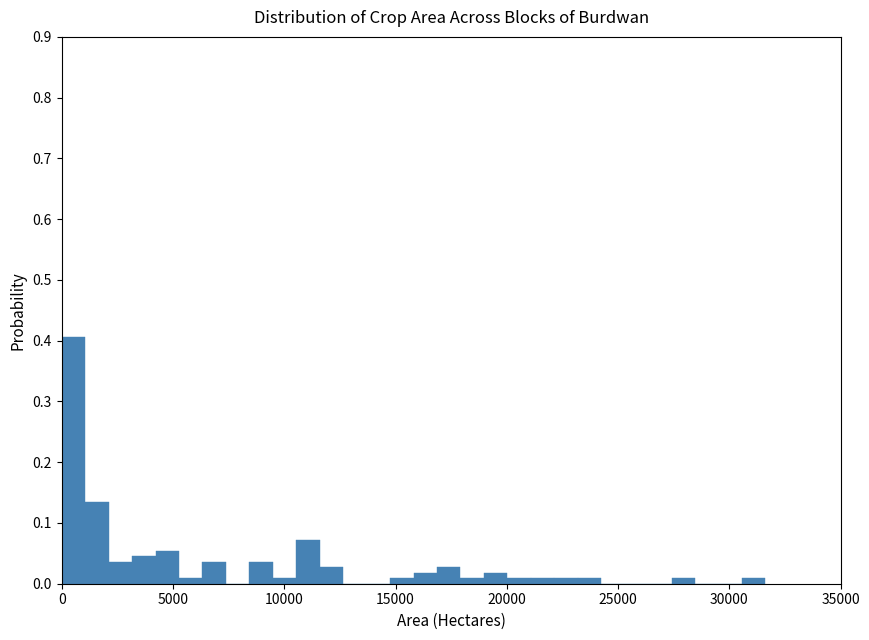

Around what value on the x-axis is the tallest bar? Give the approximate position of its centre, as read against the axis.

500